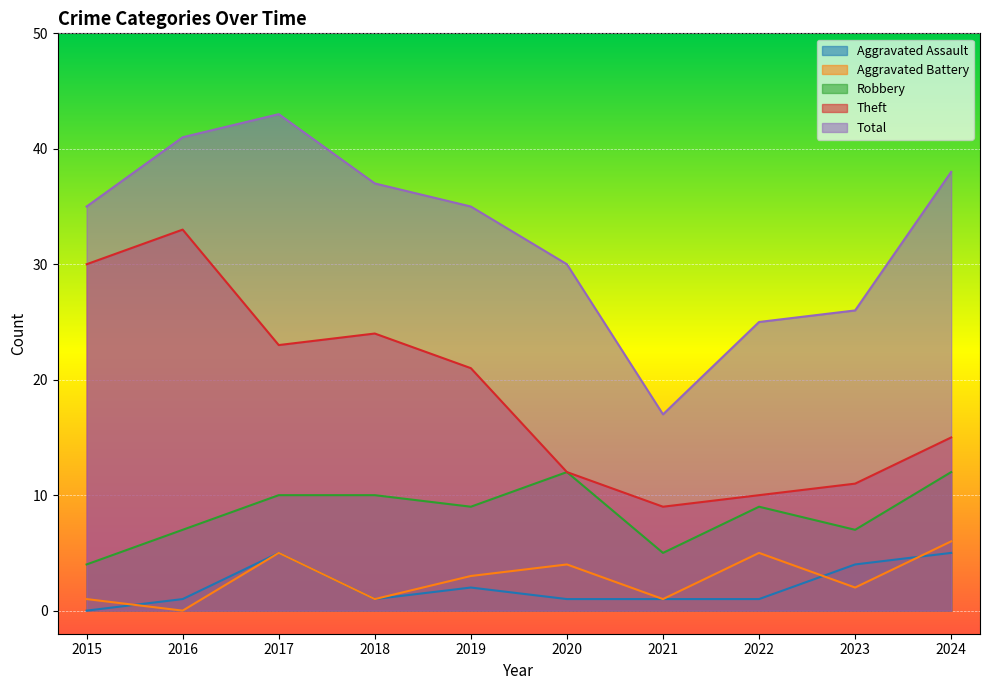

How many Aggravated Assault values are between 1 and 4?

7